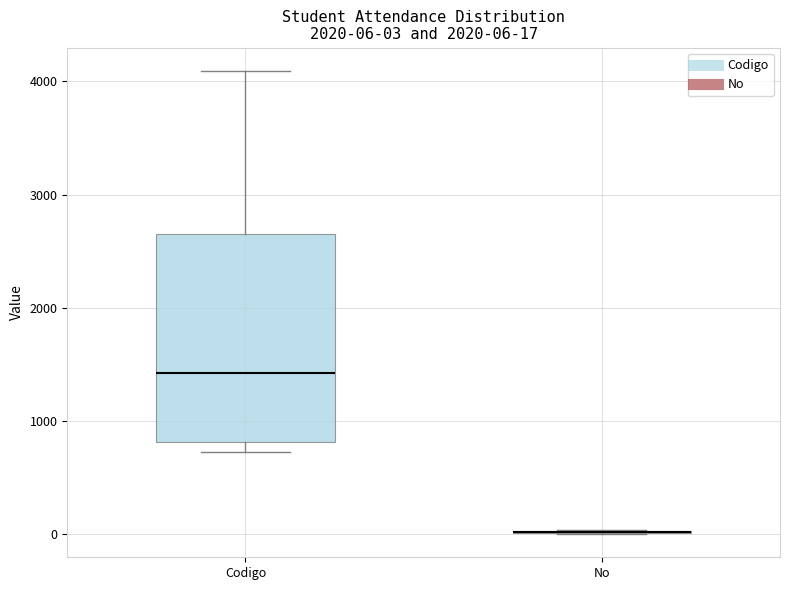

Which box is the tallest, from its lower edge to its upper edge?

Codigo